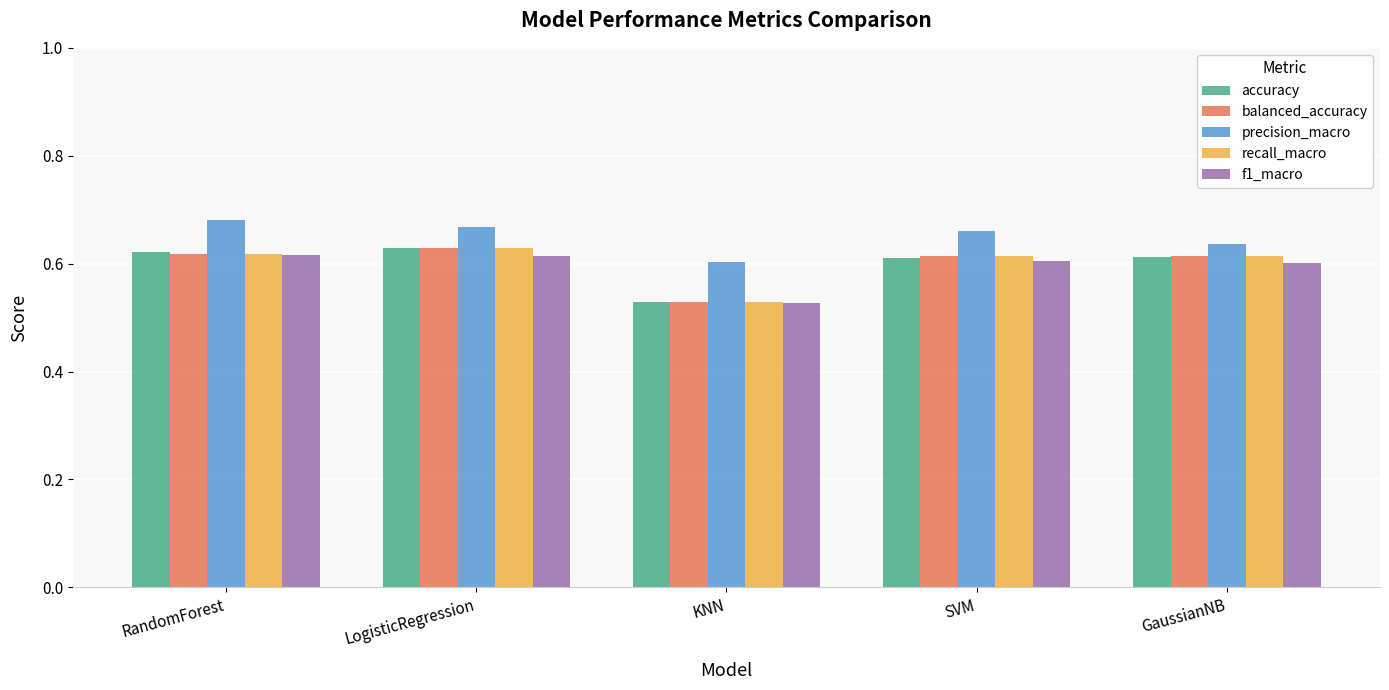

Which category has the highest value in the balanced_accuracy series?

LogisticRegression